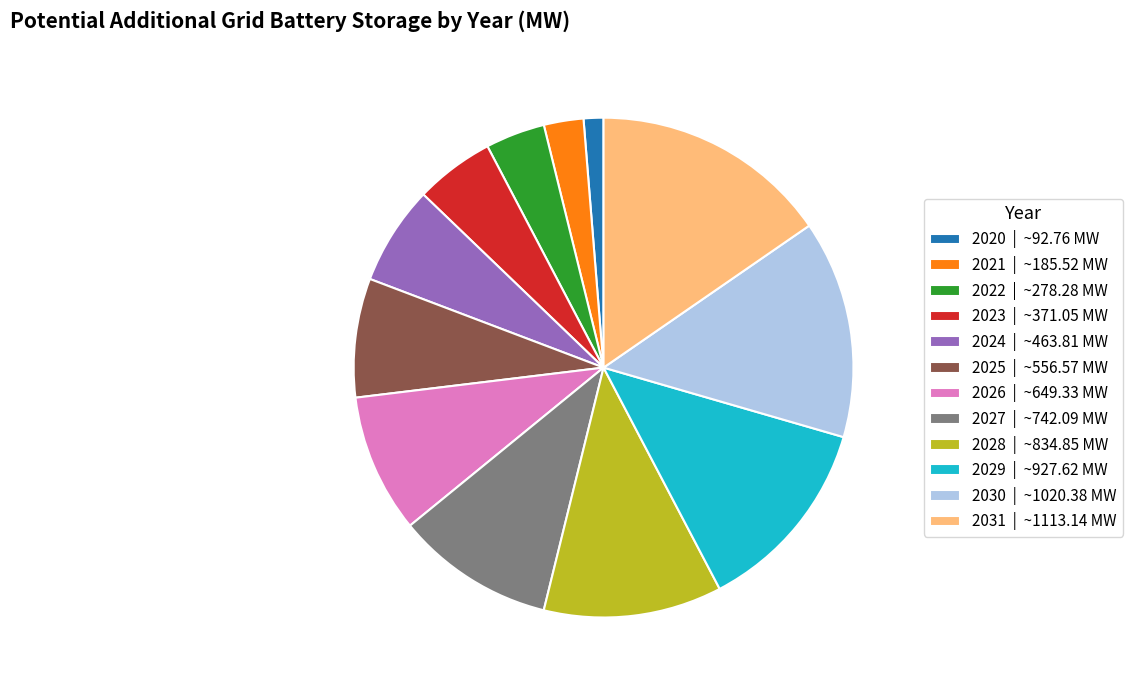

Which has a higher value, 2030 or 2021?

2030